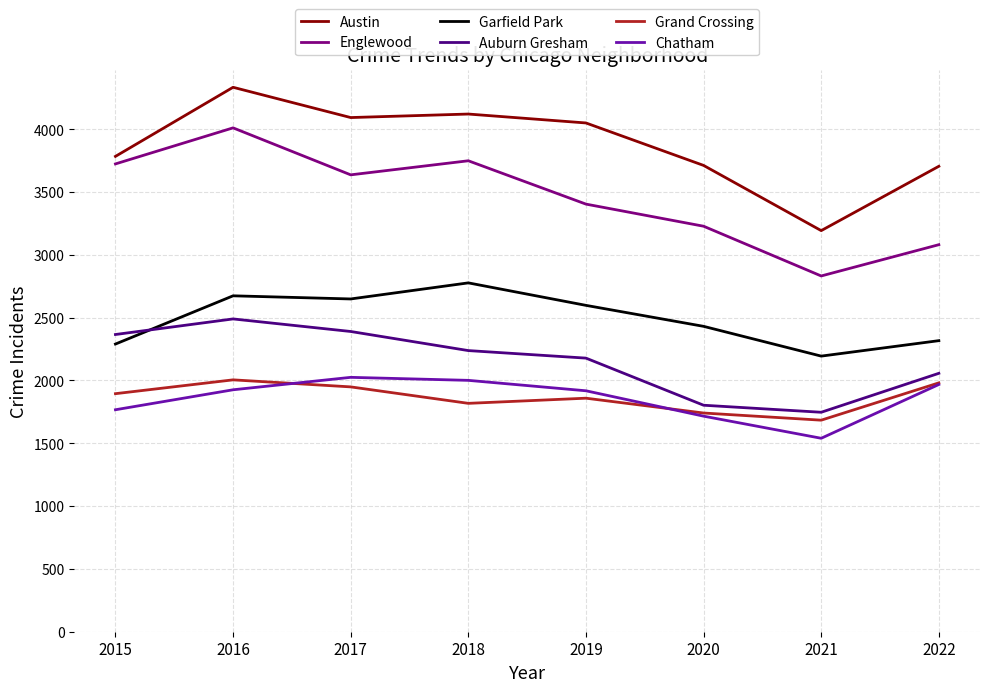

At which label does Garfield Park first exceed 2598?

2016